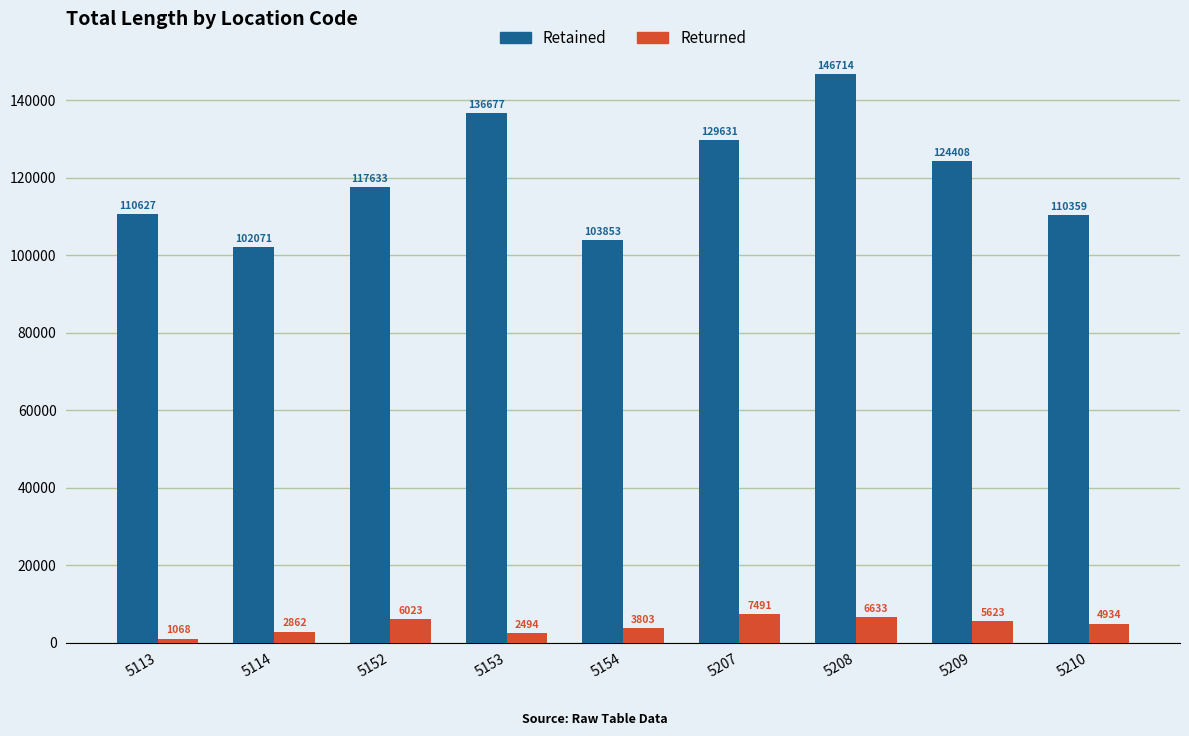

At which label does Returned reach its minimum?

5113